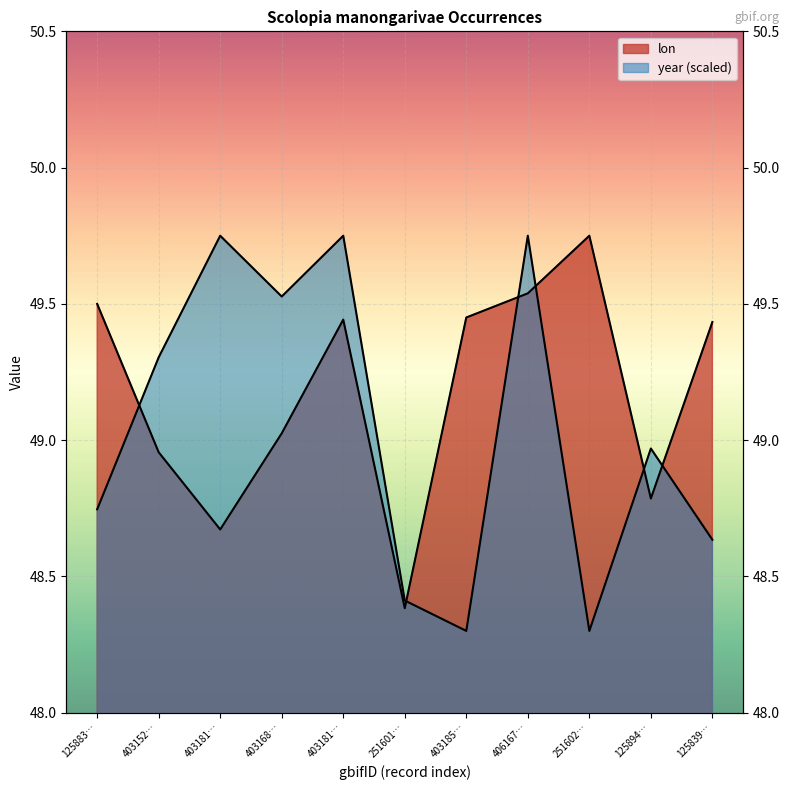

True or false: lon has a value of 64.4 at 403152….

False